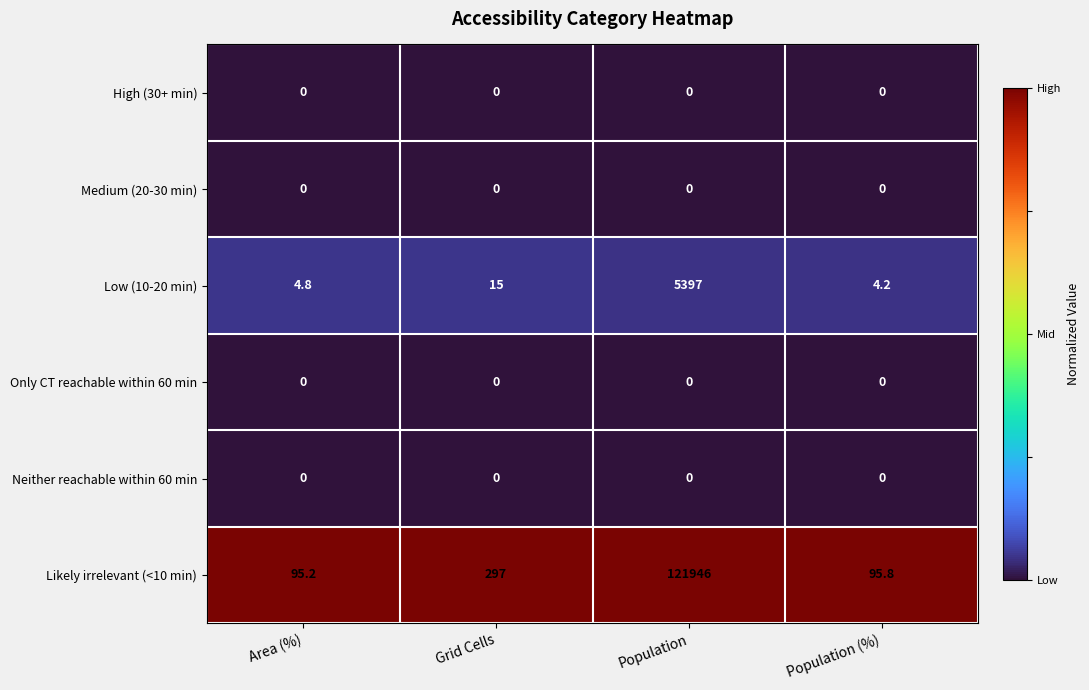

At which category is the sum across all series the highest?

Population